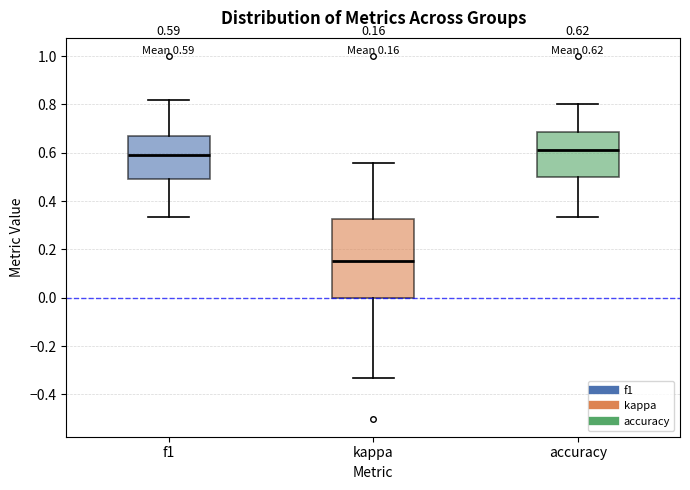

Which box is the tallest, from its lower edge to its upper edge?

kappa